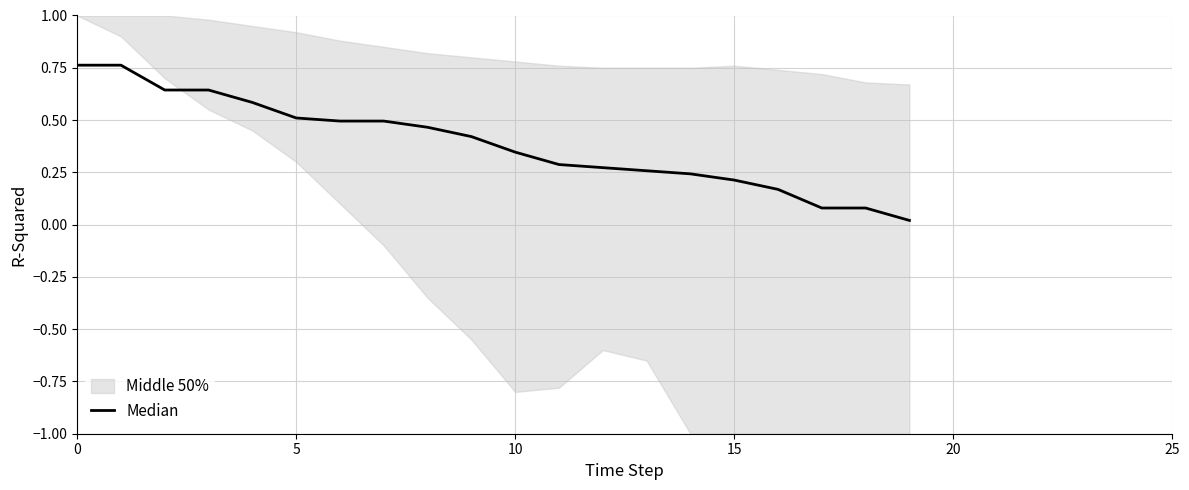

The value at 12 is 0.2. True or false?

False